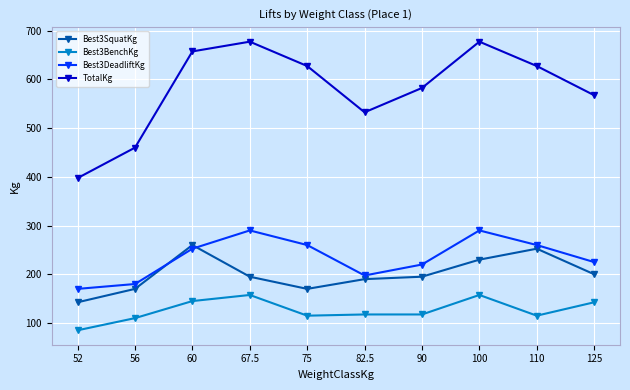

What is the value of the Best3SquatKg point at the 6th from the left?

190.0